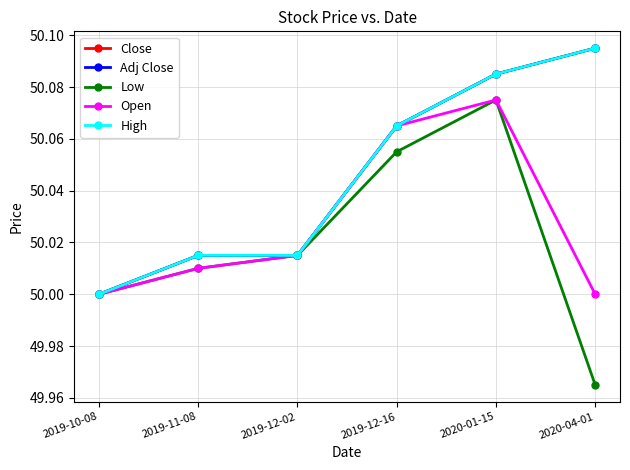

What is the highest value of the Low series?

50.1